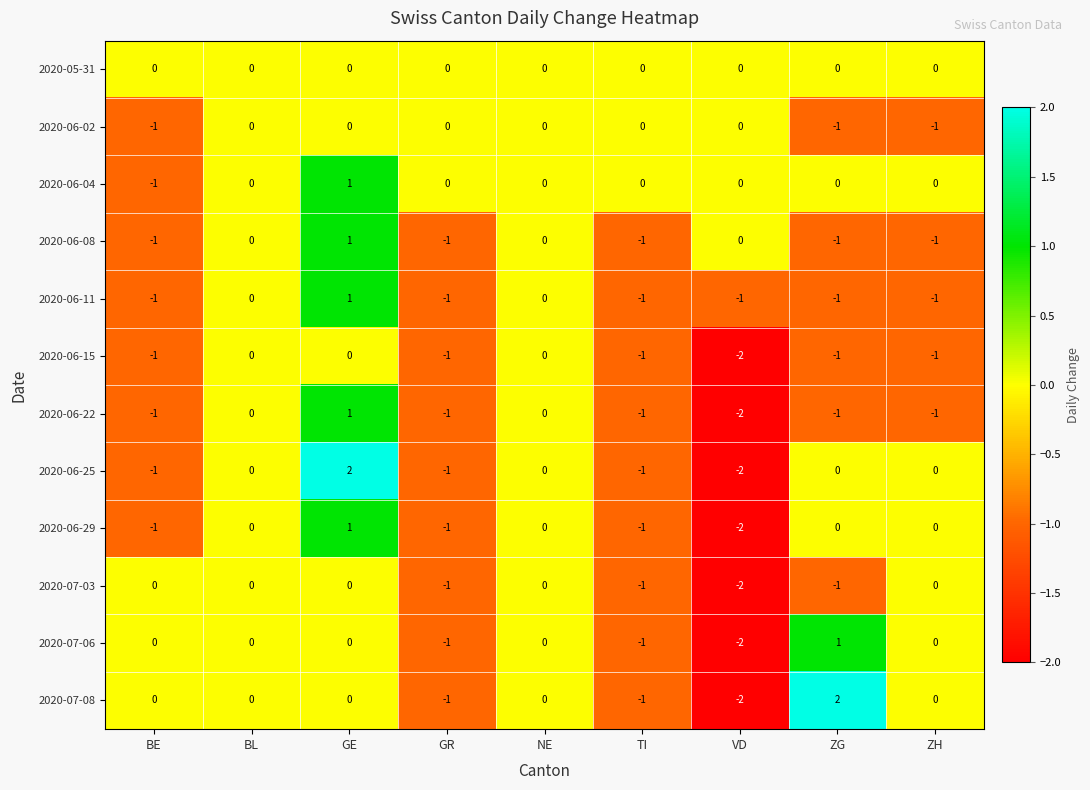

At which category is the sum across all series the highest?

GE